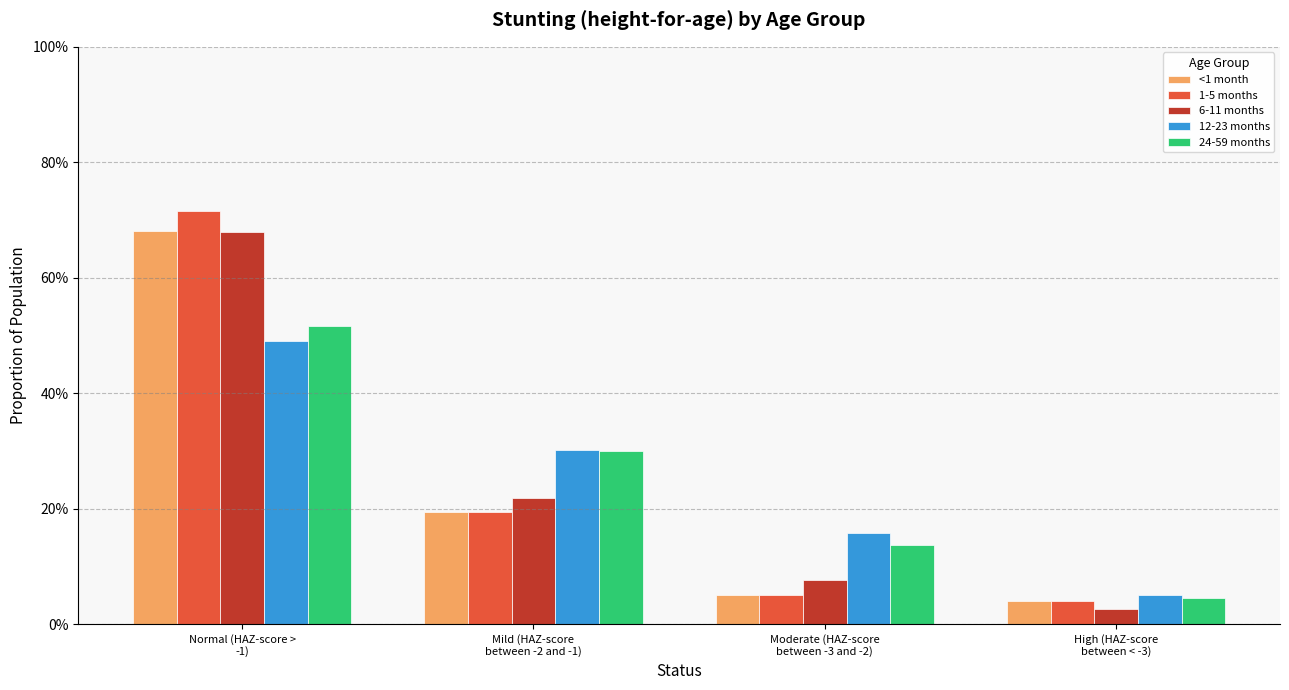

At how many categories does at least one series exceed 0?

4